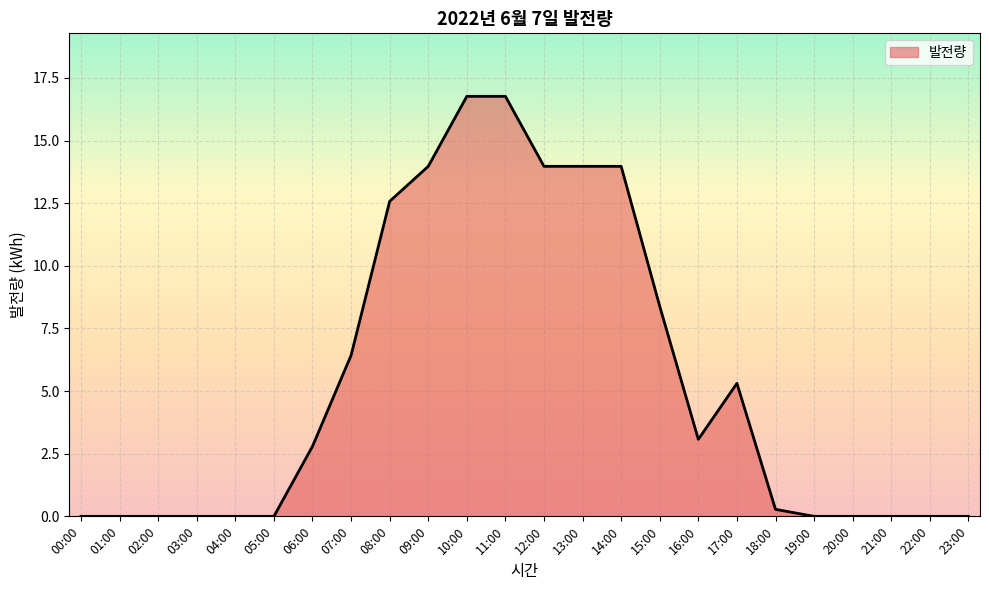

Does the chart display data point markers on the line(s)?

No